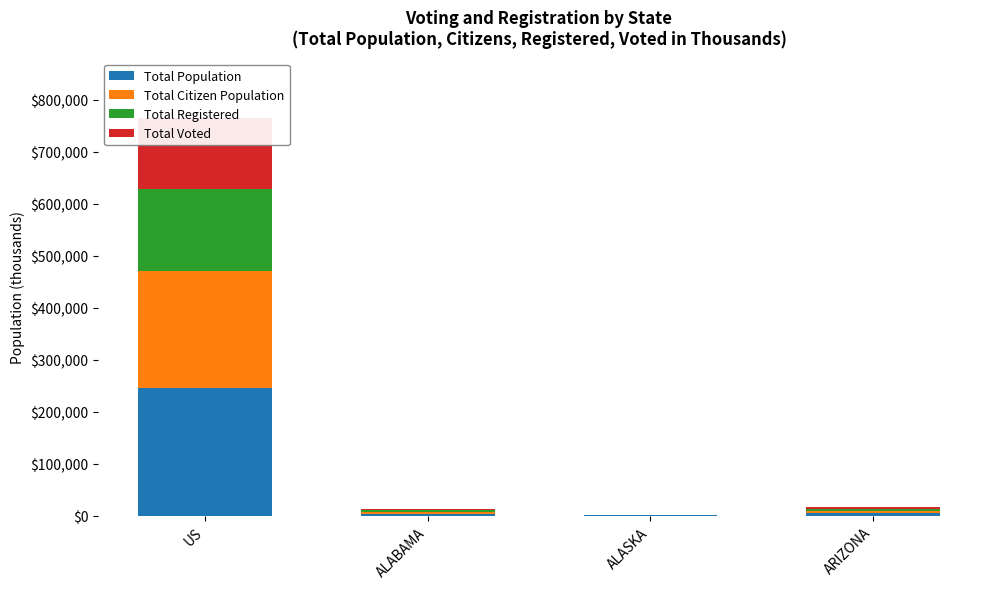

What is the difference between the second highest and minimum values in the Total Registered series?

2787